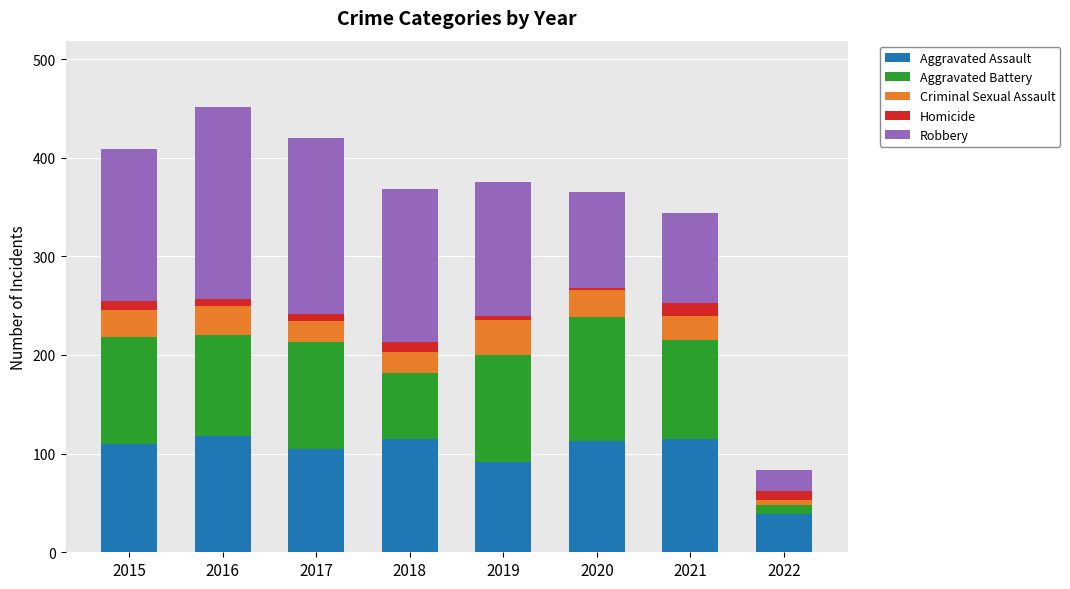

Is it true that Aggravated Assault equals 40 at 2015?

False